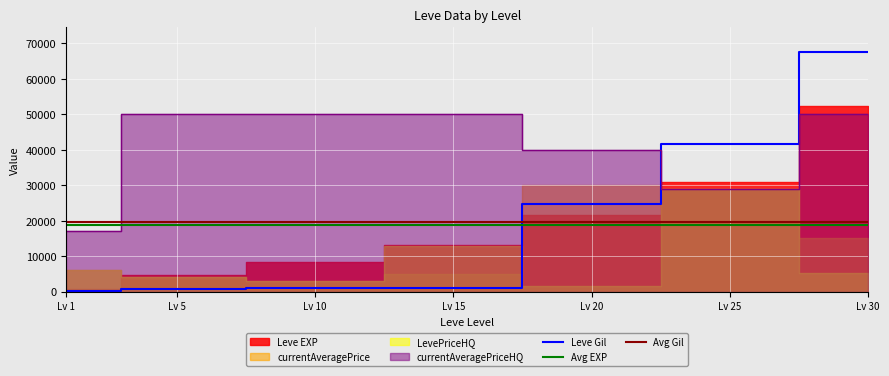

The value of Leve Gil at Lv 30 is 67730. True or false?

True